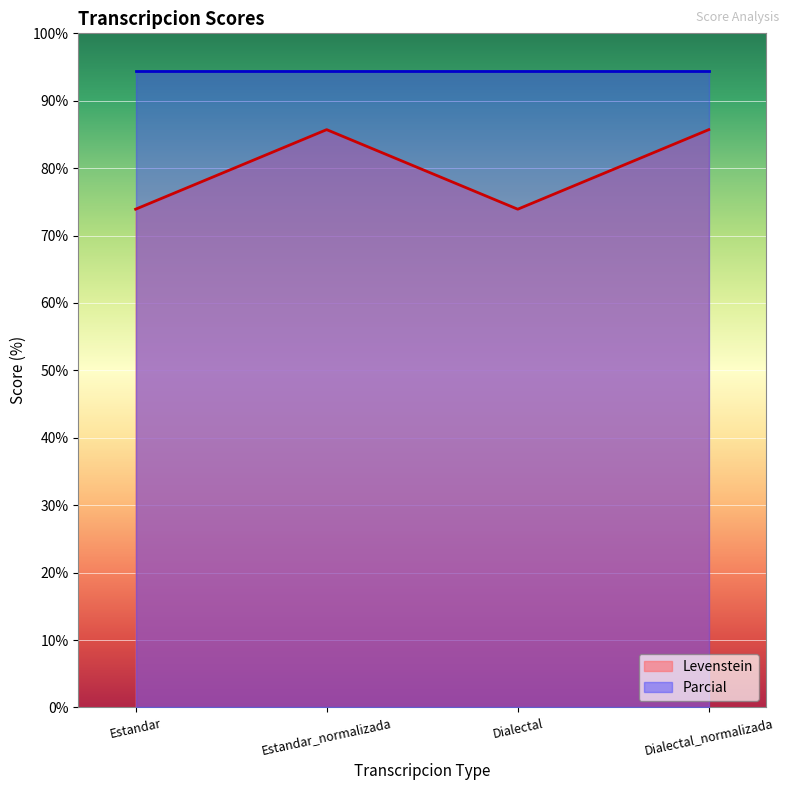

True or false: Levenstein has a value of 85.7 at Estandar_normalizada.

True